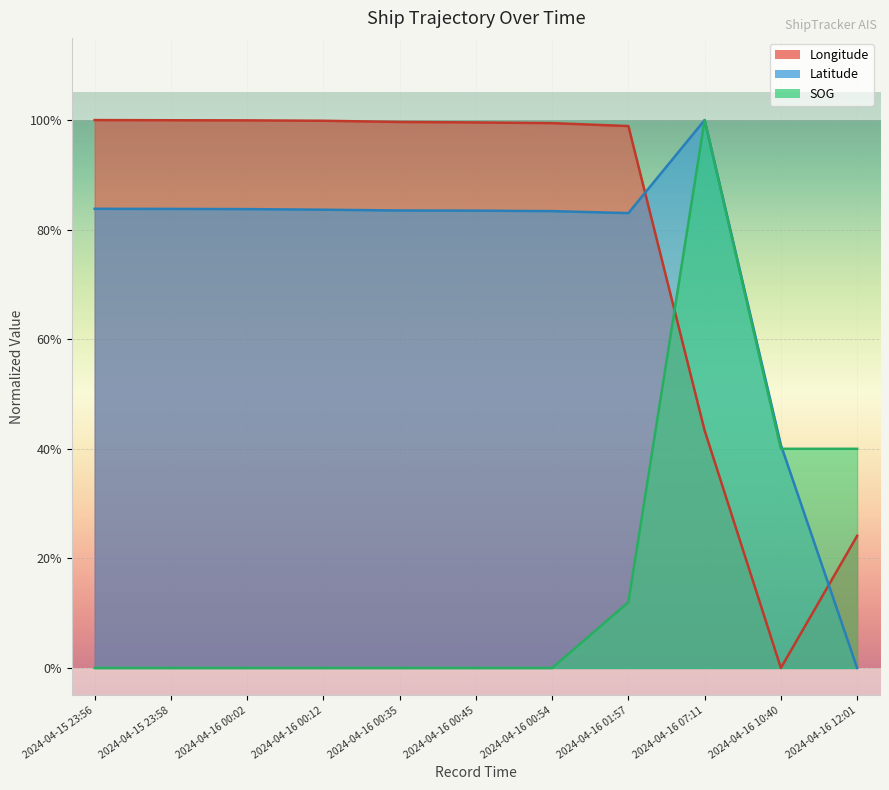

Which series has the largest range (max minus min)?

Longitude